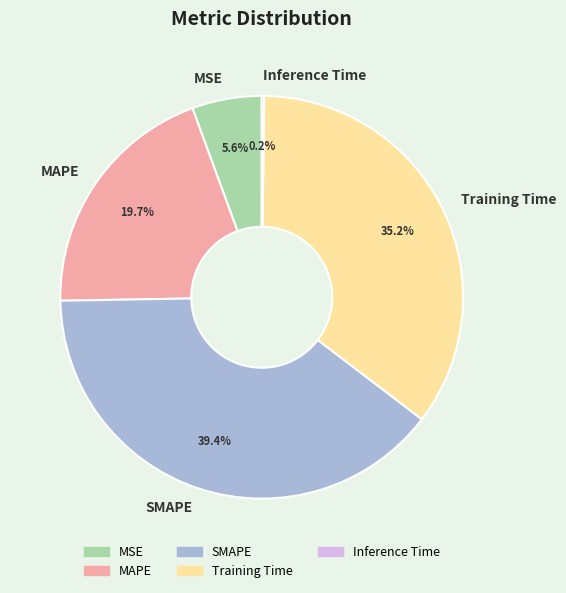

Between Training Time and MAPE, which is larger?

Training Time